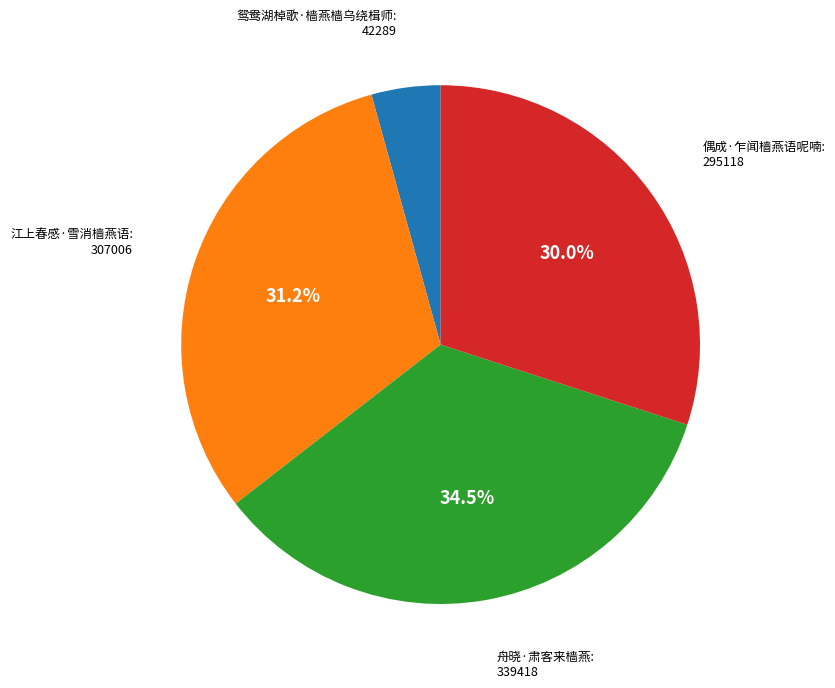

What is the ratio of the value at 舟晓·肃客来樯燕 to the value at 鸳鸯湖棹歌·樯燕樯乌绕楫师?

8.0